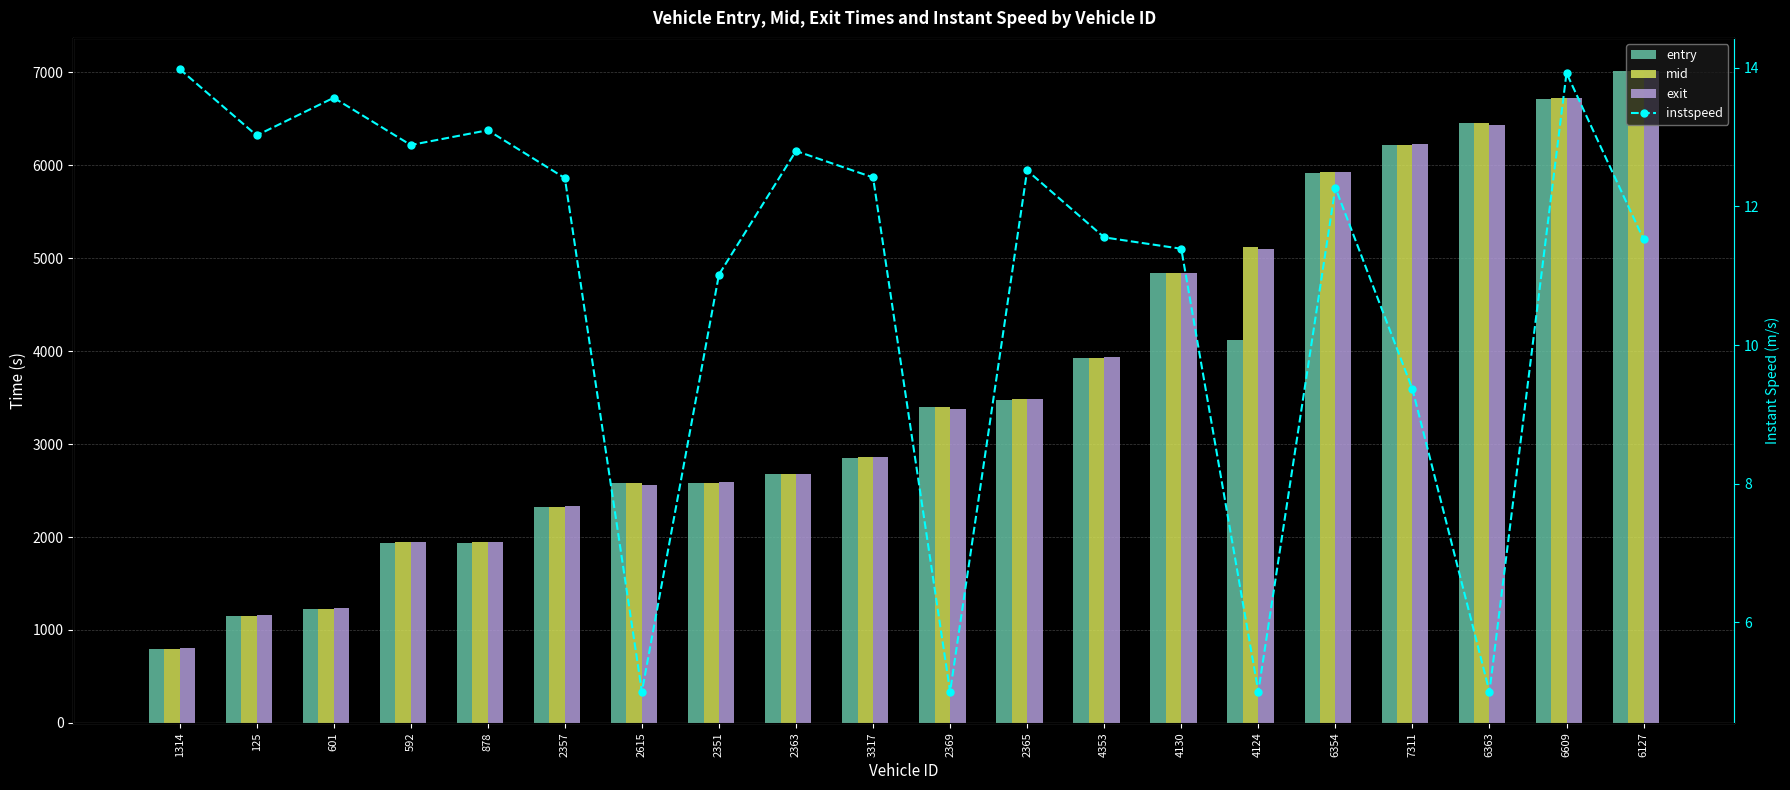

Which series changed the most between 4353 and 4124?

mid